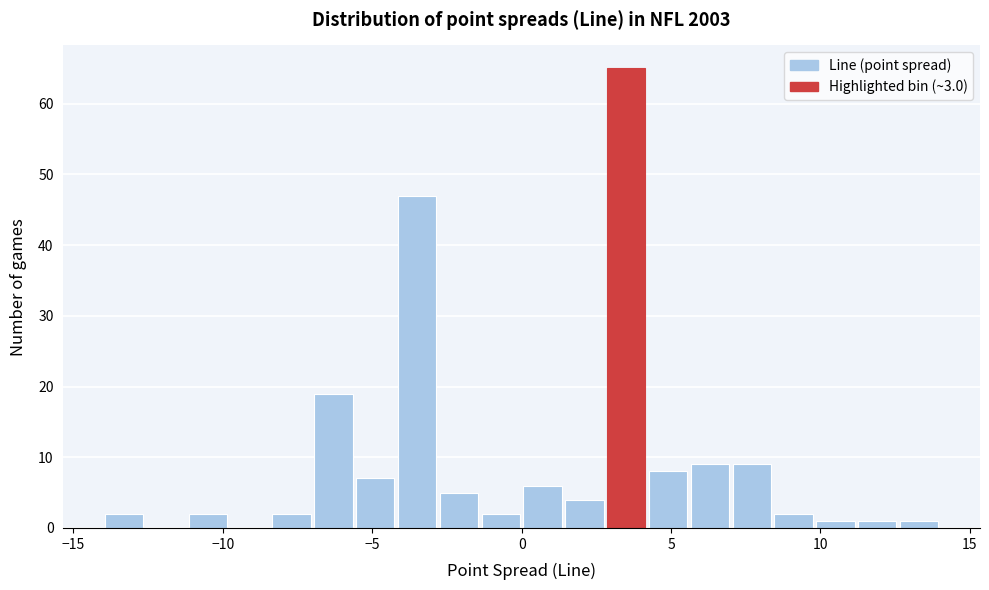

Around what value on the x-axis is the tallest bar? Give the approximate position of its centre, as read against the axis.

3.5